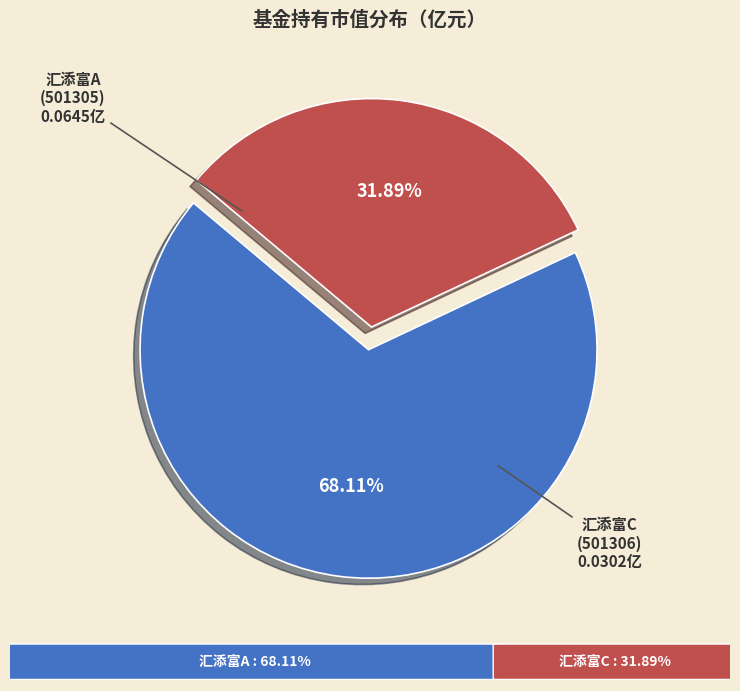

How many slices are in this pie chart?

2